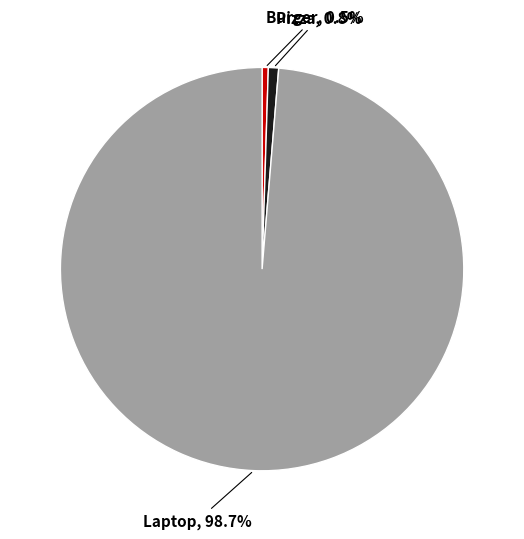

The Laptop slice represents 99% of the pie. True or false?

True